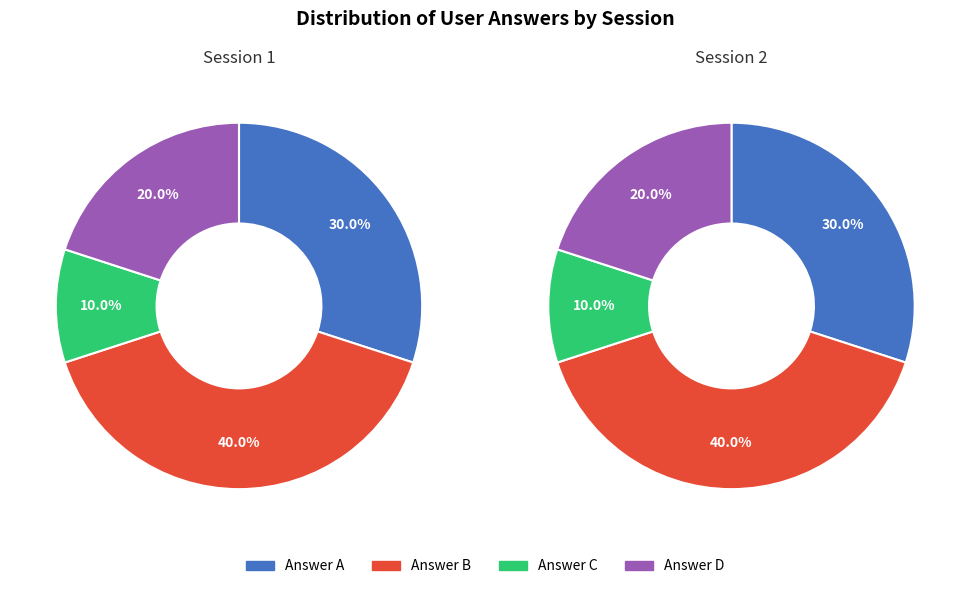

Do a and b together represent more than half of the pie?

Yes